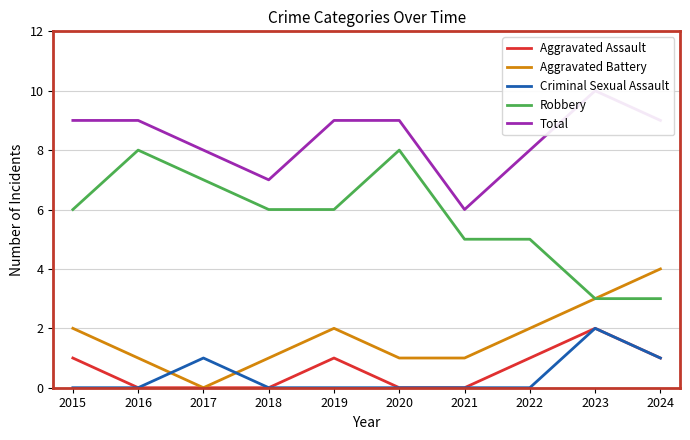

Between 2017 and 2022, which series saw the biggest shift?

Aggravated Battery